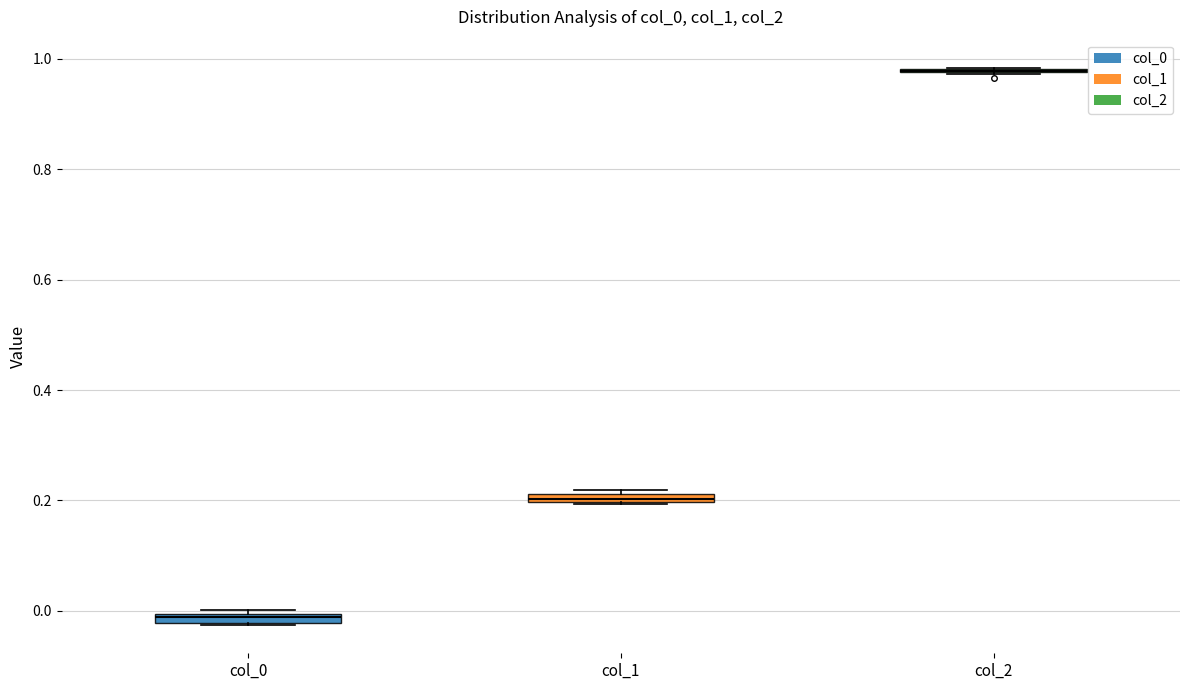

Where is the upper edge of the box for col_1 on the y-axis? The values are not printed on the chart, so give them approximately, as read against the axis.

0.22